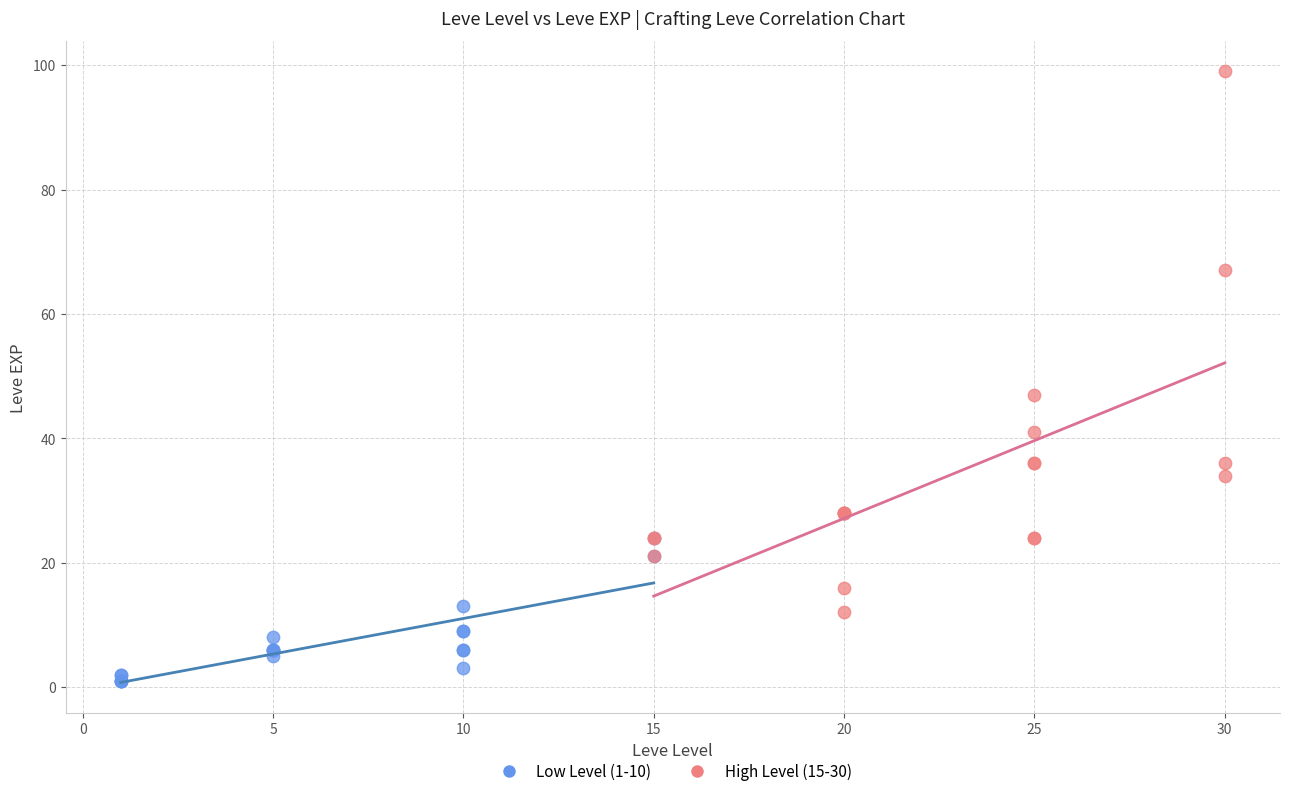

Which series reaches the maximum Y coordinate?

High Level (15-30)